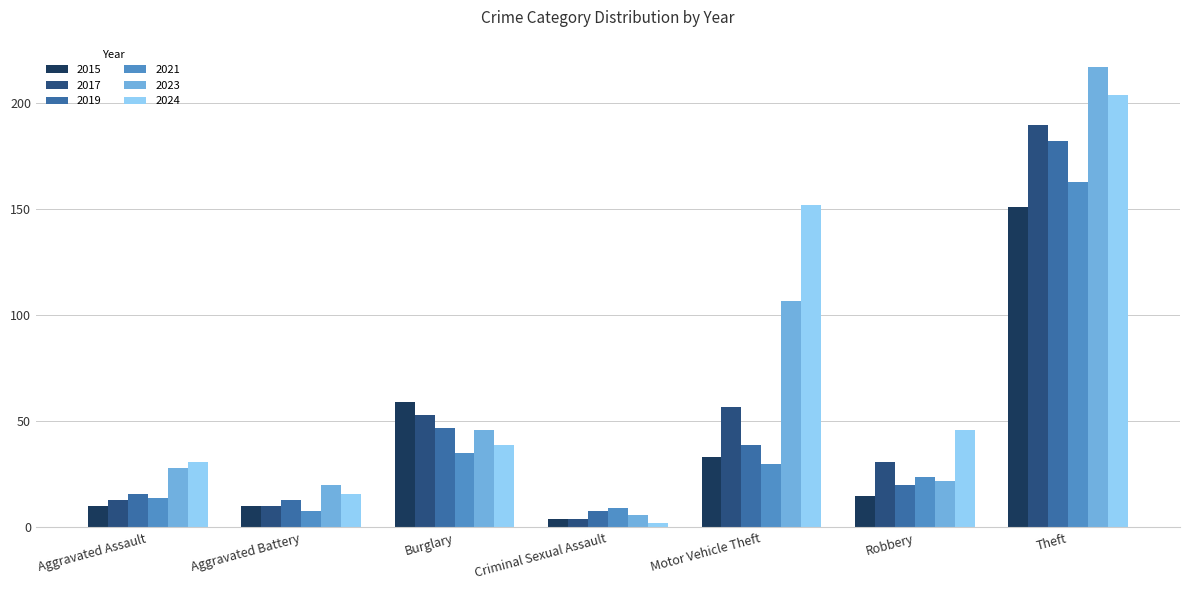

Rank the categories by 2024 value from highest to lowest.

Theft, Motor Vehicle Theft, Robbery, Burglary, Aggravated Assault, Aggravated Battery, Criminal Sexual Assault